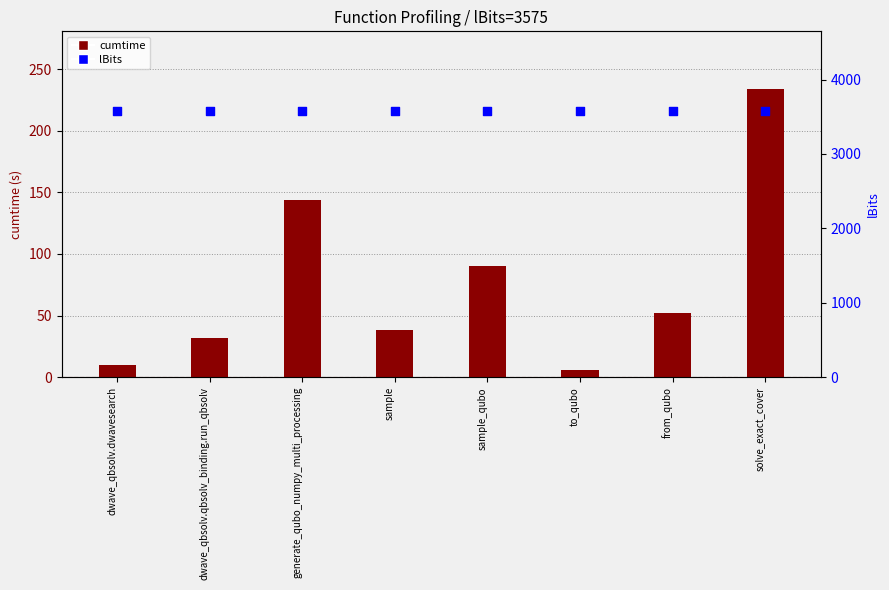

Which series contains the lowest Y value?

cumtime